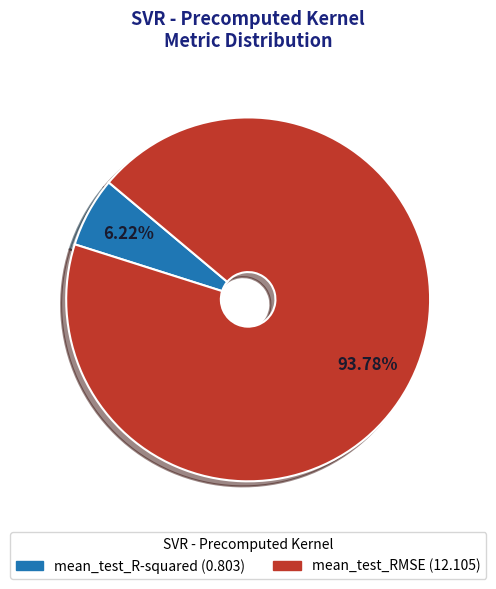

What is the smallest slice in the pie chart?

mean_test_R-squared